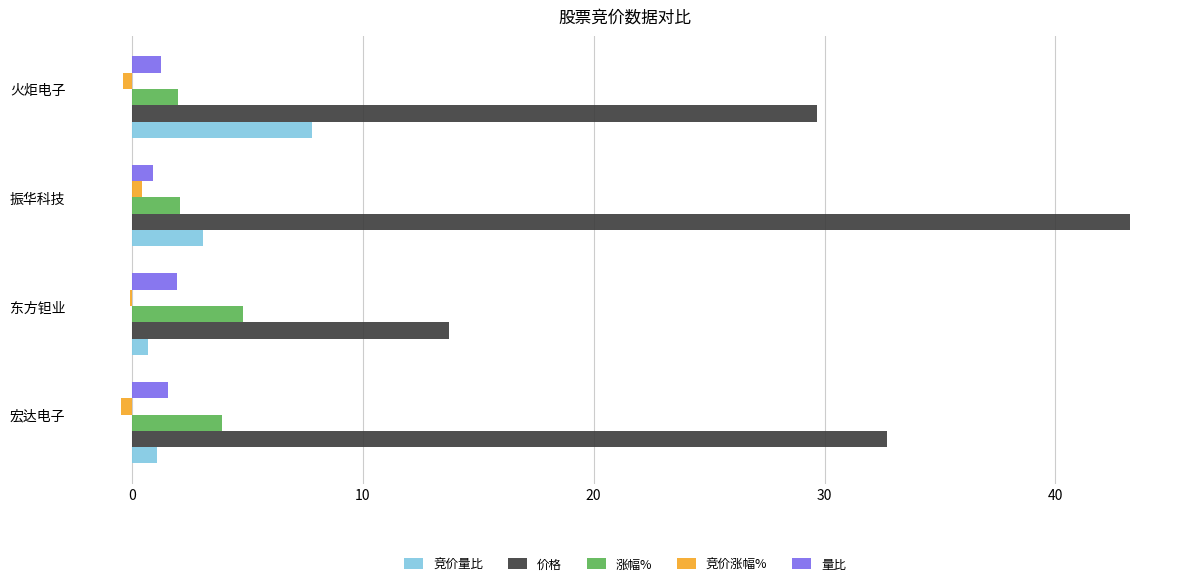

True or false: 涨幅% has a value of 2.0 at 火炬电子.

True